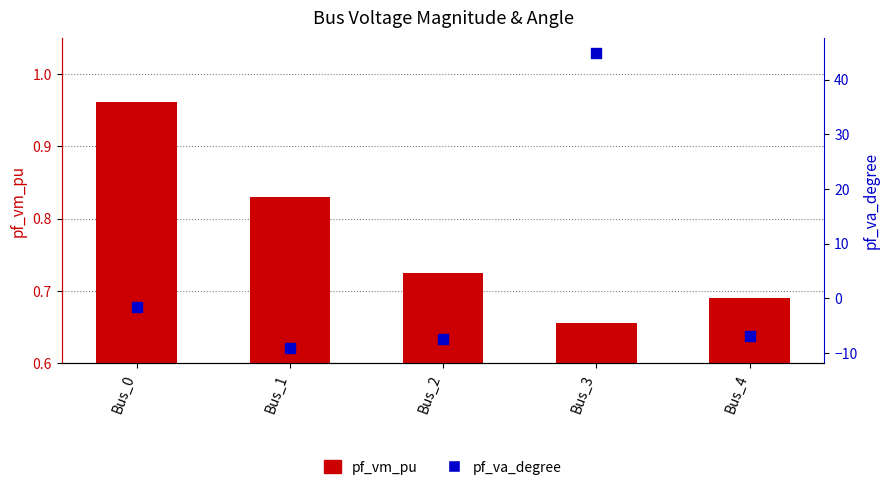

At how many categories does at least one series exceed 20?

1